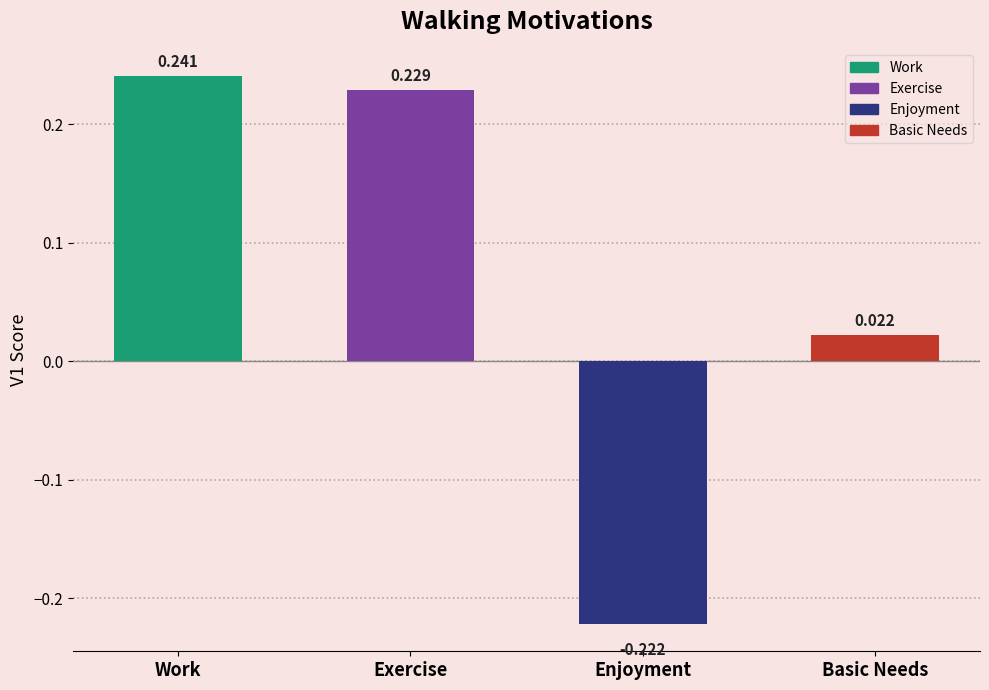

Rank the categories by value from highest to lowest.

Work, Exercise, Basic Needs, Enjoyment